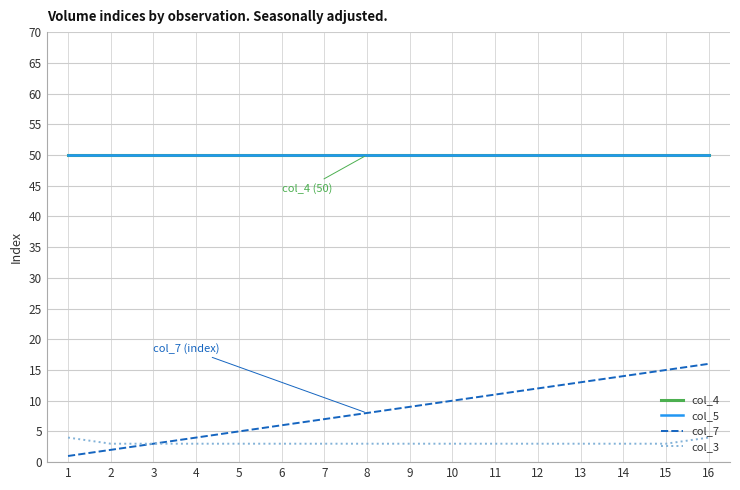

Does the chart have visible grid lines?

Yes